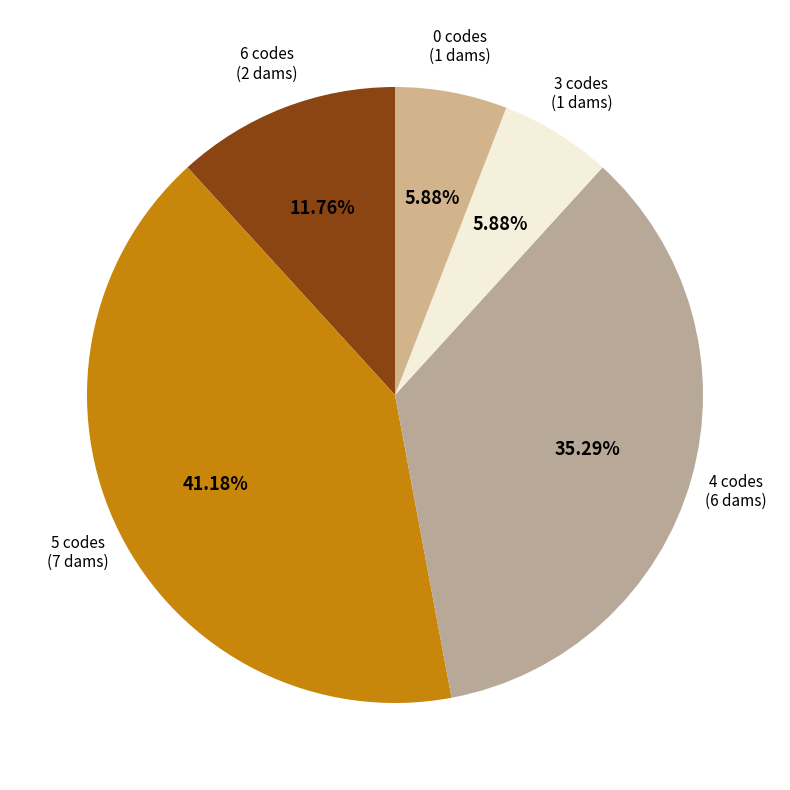

How many segments does this pie chart have?

5